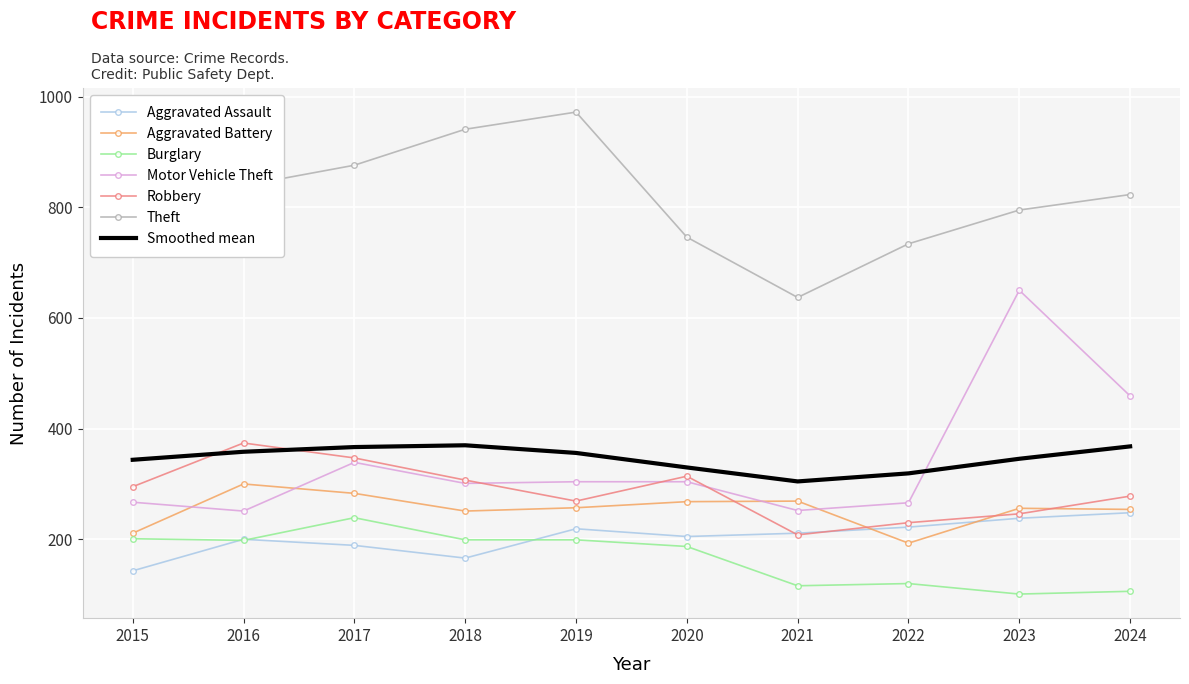

What is the minimum value for Burglary?

101.0